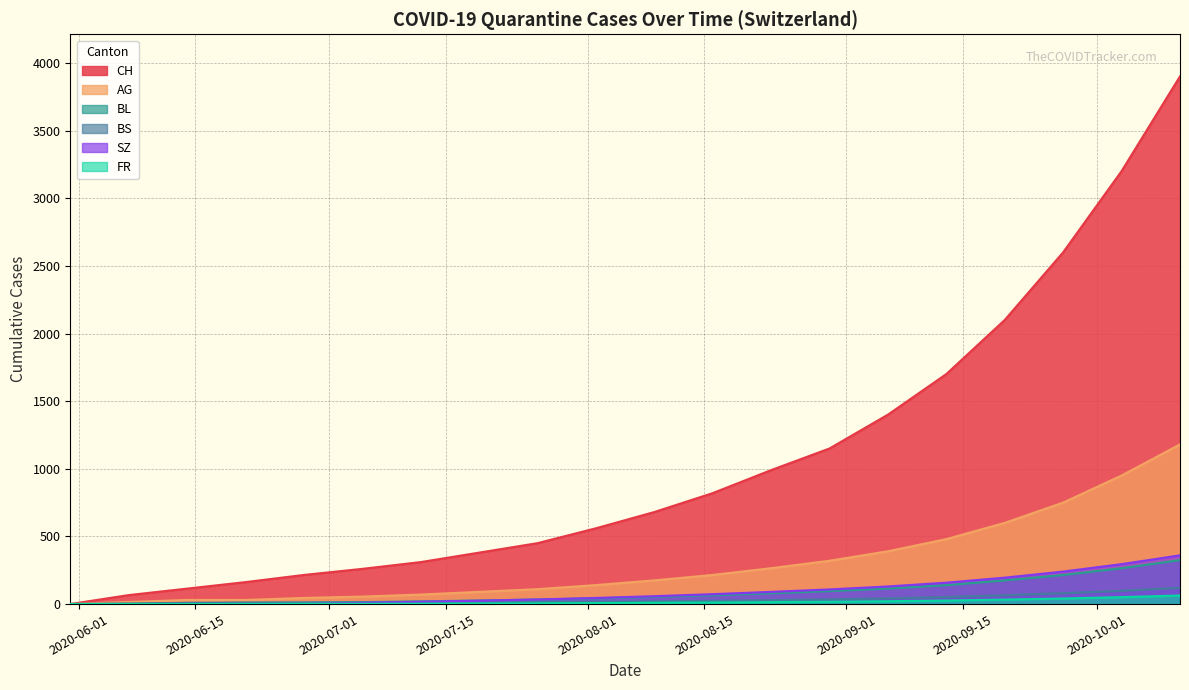

Which series has the largest total across all categories?

CH